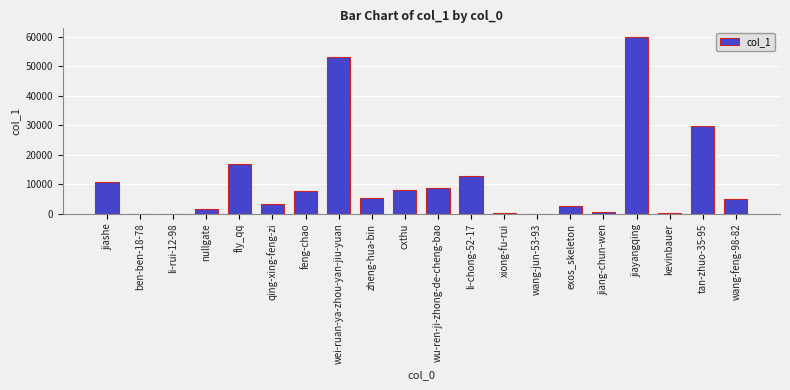

Does the chart contain stacked bars?

No